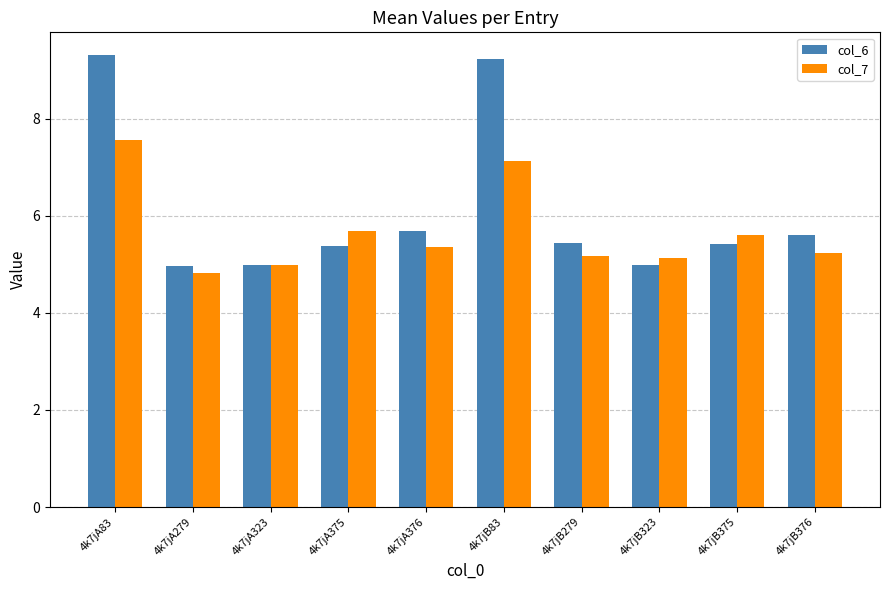

What is the average value of the col_7 series?

5.7